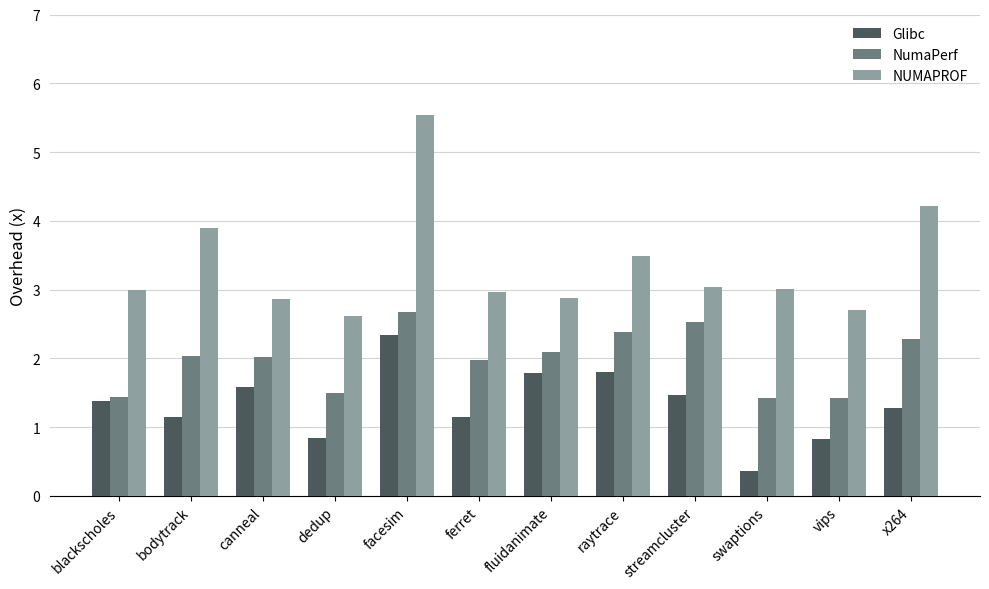

What is the label of the 7th bar from the right?

ferret